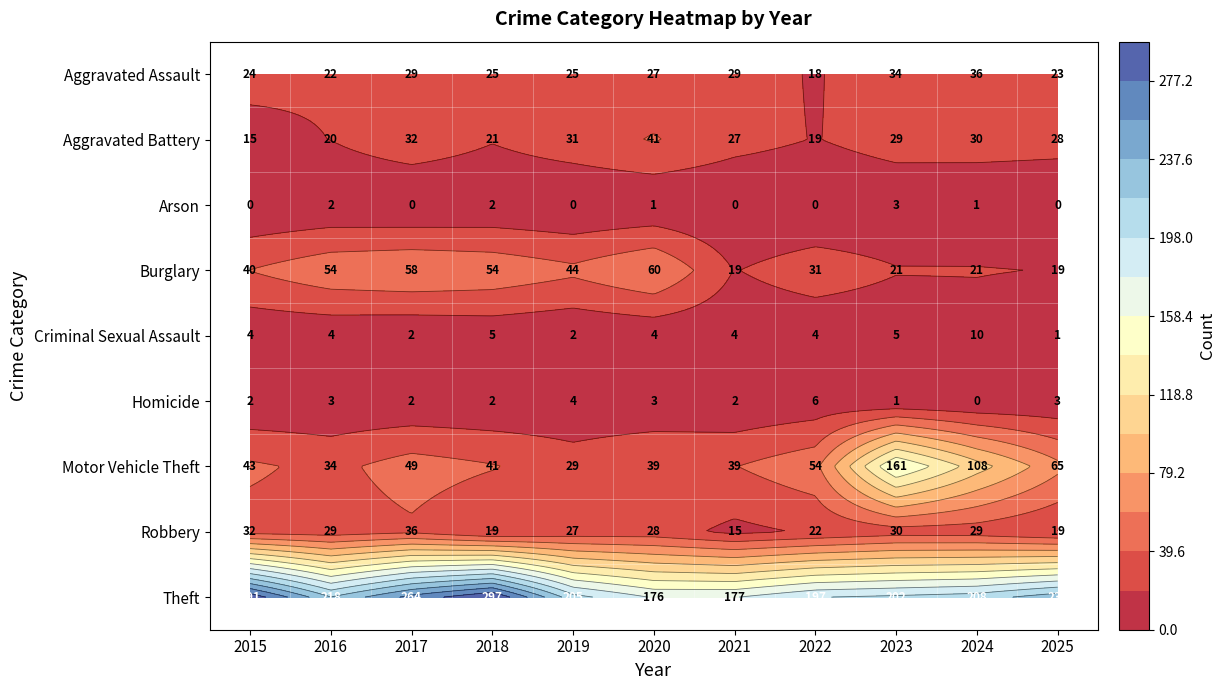

Where does the Robbery series first go above 28?

2015